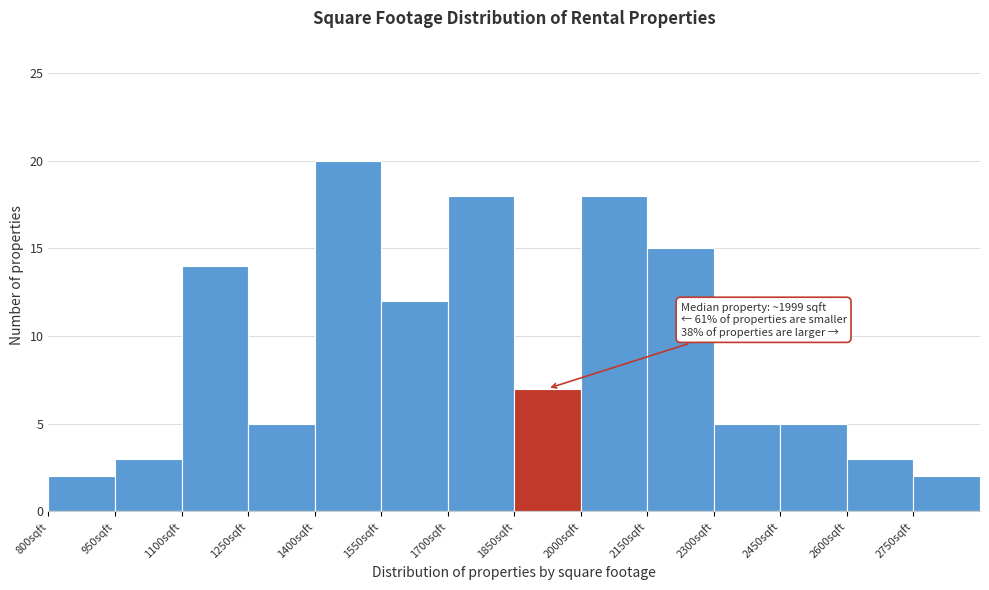

Which range on the x-axis has the tallest bar?

1400 to 1550